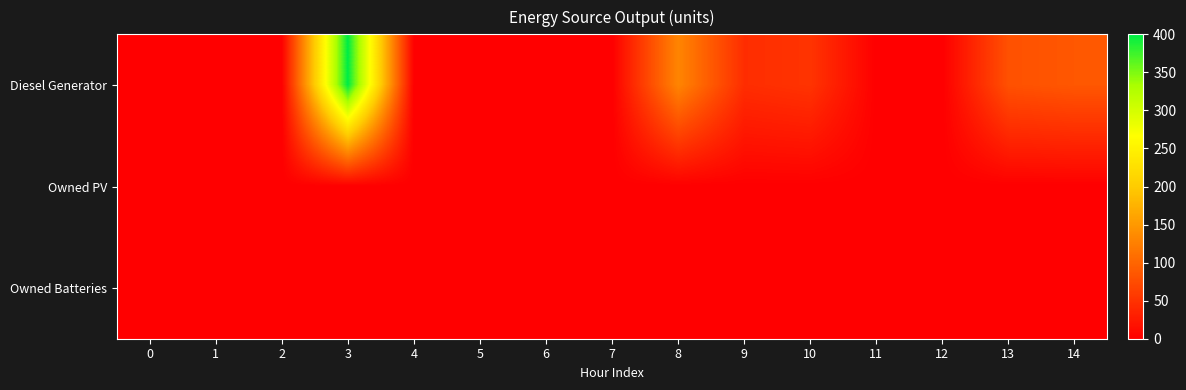

Reading left to right, extract all data points from this chart.

Diesel Generator: 0=0	1=0	2=0	3=400	4=0	5=0	6=0	7=0	8=131	9=45	10=51	11=0	12=0	13=80	14=86
Owned PV: 0=0	1=0	2=0	3=0	4=0	5=0	6=0	7=0	8=0	9=0	10=0	11=0	12=0	13=0	14=0
Owned Batteries: 0=0	1=0	2=0	3=0	4=0	5=0	6=0	7=0	8=0	9=0	10=0	11=0	12=0	13=0	14=0